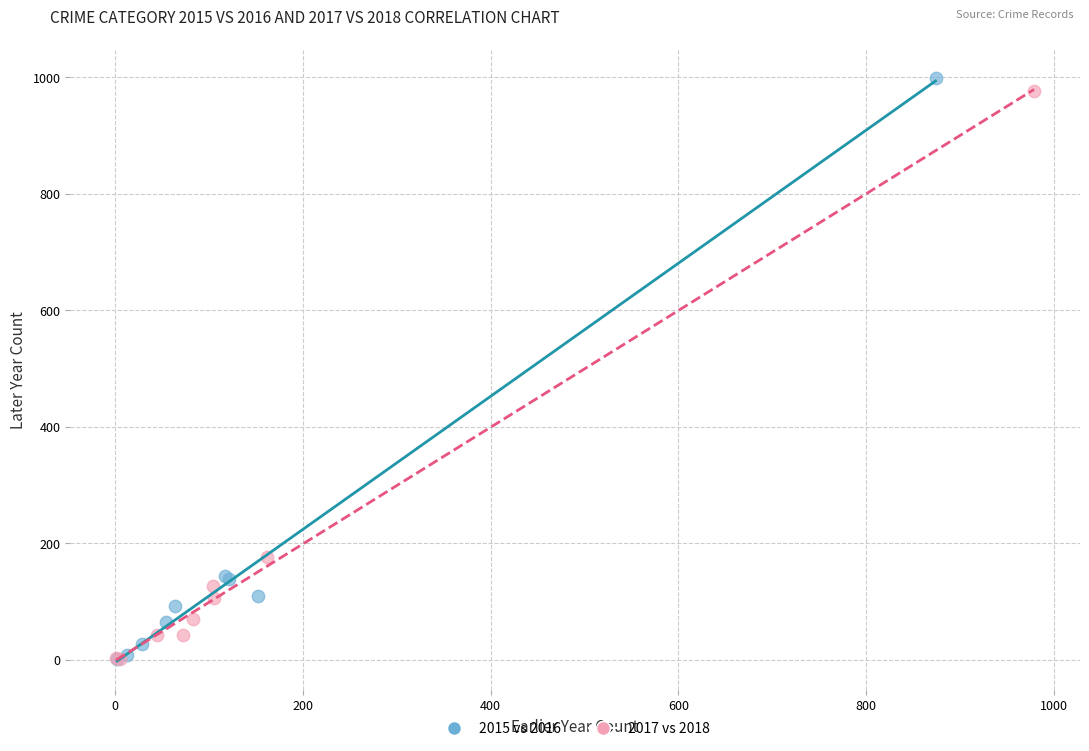

Which series has the widest spread of Y values?

2015 vs 2016